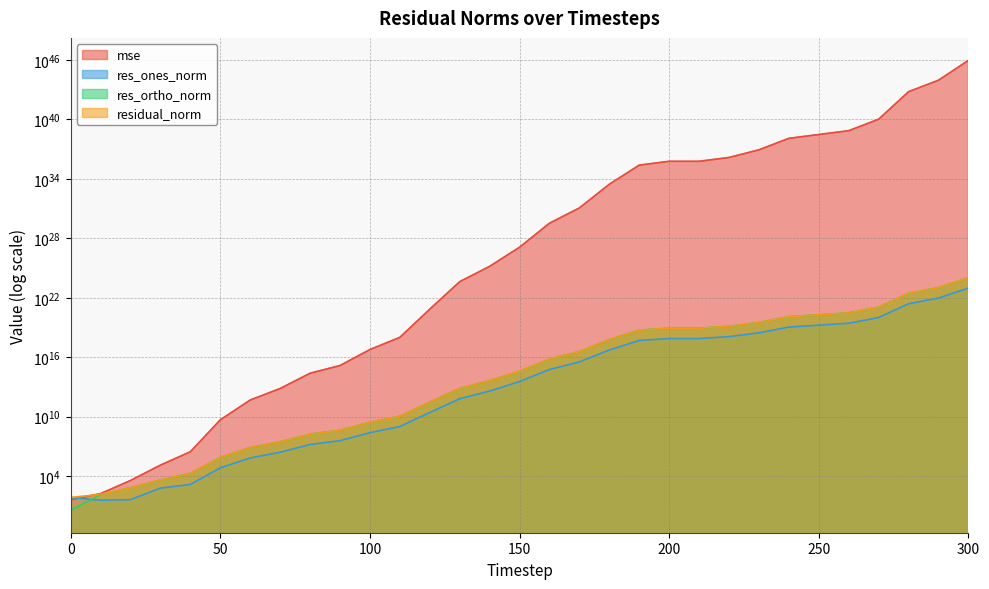

What are all the series names shown in the legend?

mse, res_ones_norm, res_ortho_norm, residual_norm